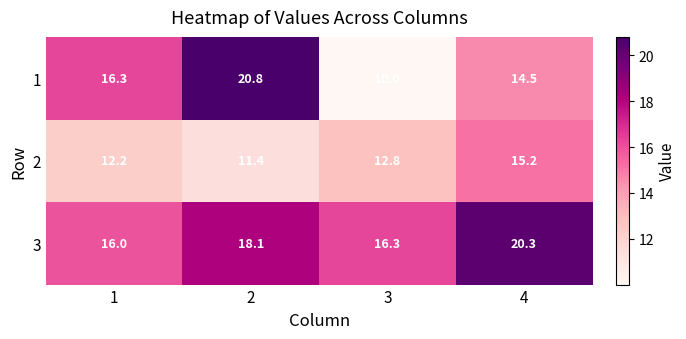

What is the sum of the 2 values at 2 and 1?

23.6